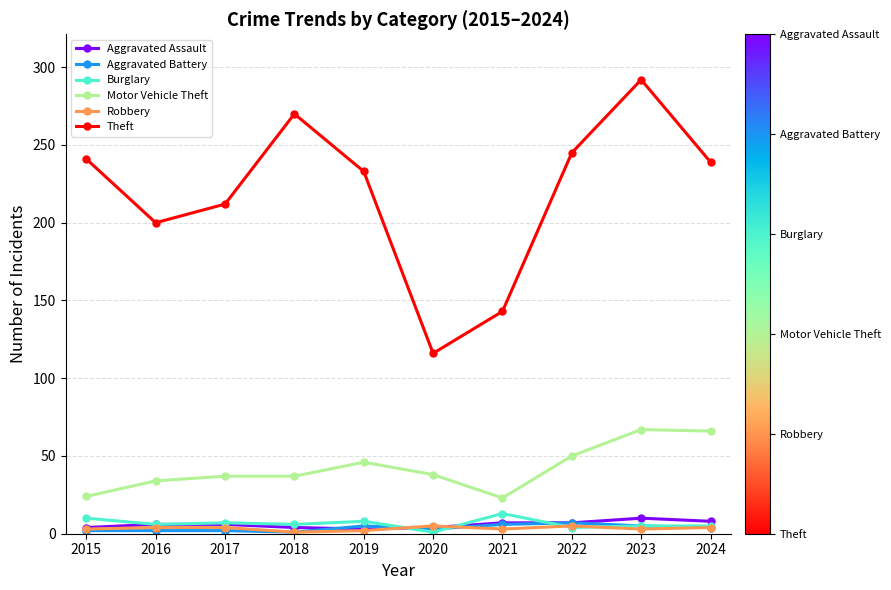

True or false: Aggravated Battery and Theft cross at least once.

False